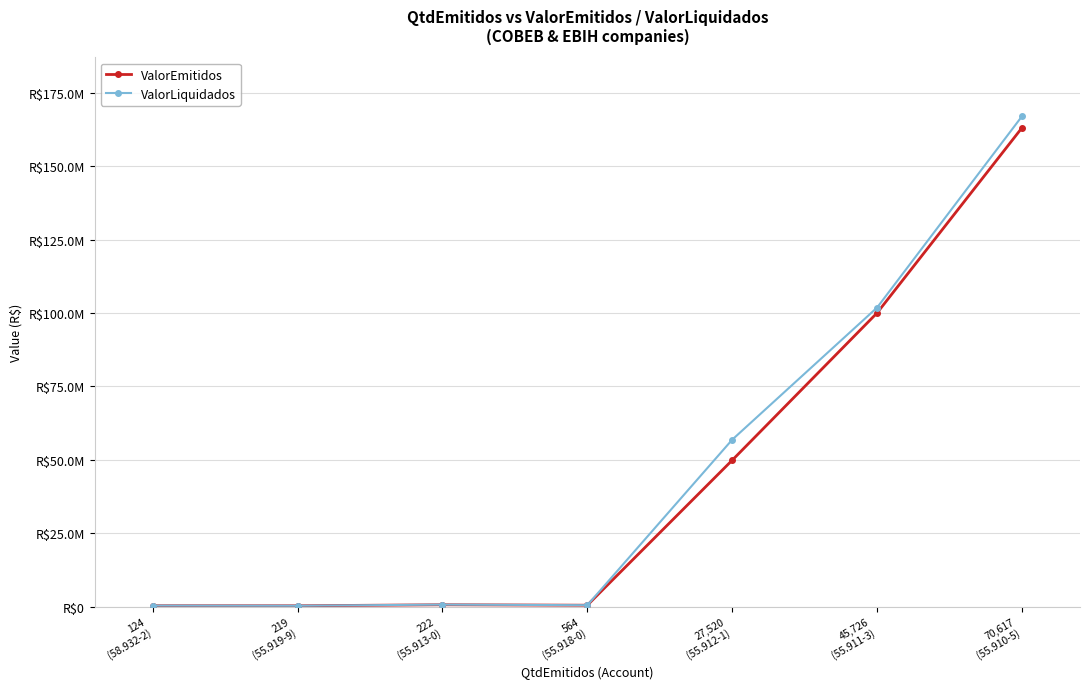

Reading right to left, extract all data points from this chart.

ValorEmitidos: 70,617
(55.910-5)=163146828.4	45,726
(55.911-3)=100064017.1	27,520
(55.912-1)=49874417.8	564
(55.918-0)=472757.6	222
(55.913-0)=623514.2	219
(55.919-9)=272793.3	124
(58.932-2)=293914.7
ValorLiquidados: 70,617
(55.910-5)=167071602.5	45,726
(55.911-3)=101888142.4	27,520
(55.912-1)=56872086.5	564
(55.918-0)=480589.0	222
(55.913-0)=673948.1	219
(55.919-9)=290713.6	124
(58.932-2)=340774.2